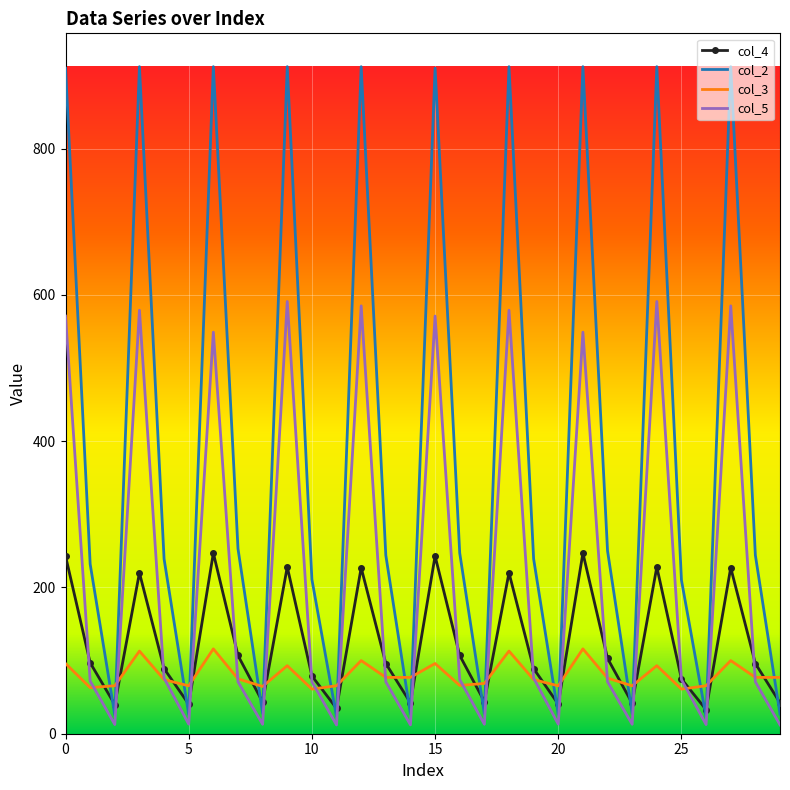

Which series has the widest spread of values?

col_2